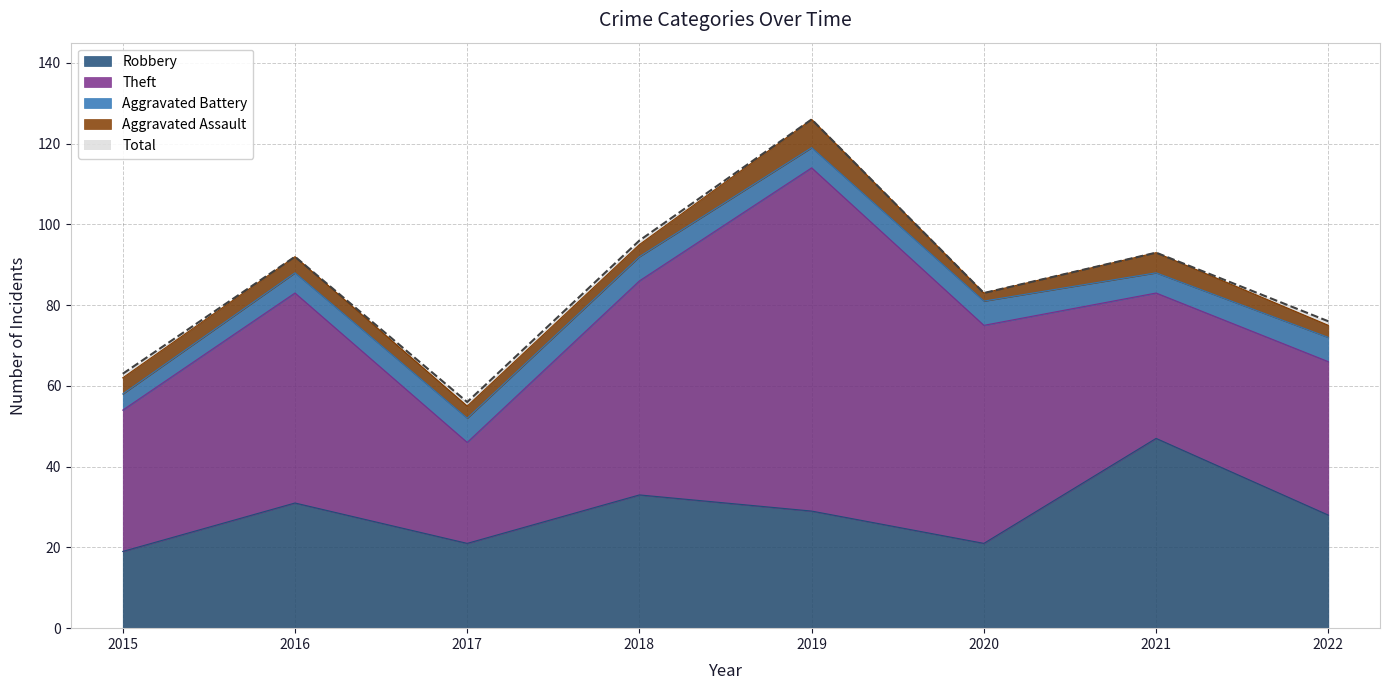

True or false: Aggravated Battery has a value of 5 at 2016.

True